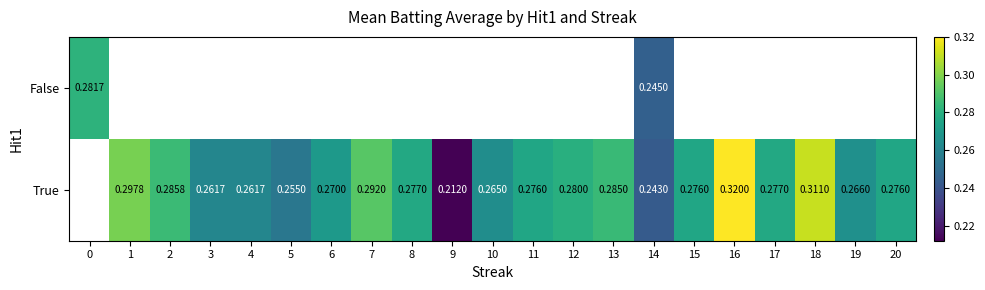

Is the value of False at 14 greater than the value of True at 5?

No